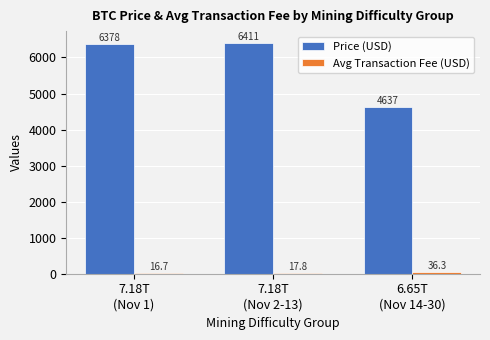

Which series has the largest total across all categories?

Price (USD)